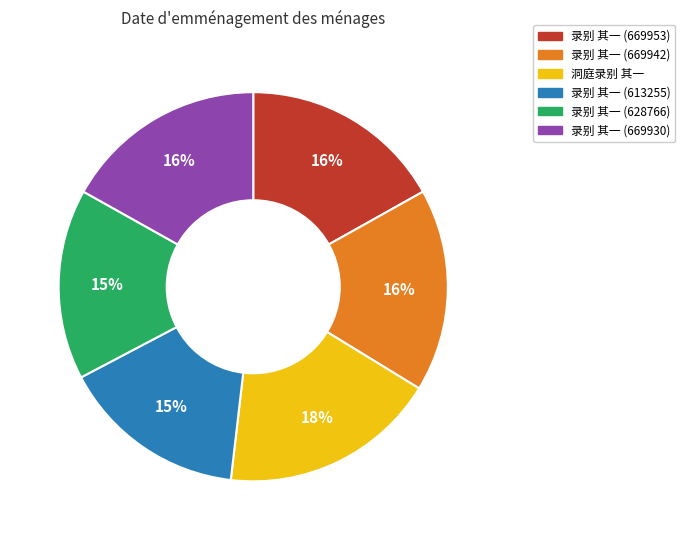

What is the change in value from 录别 其一 (669953) to 录别 其一 (669942)?

-11